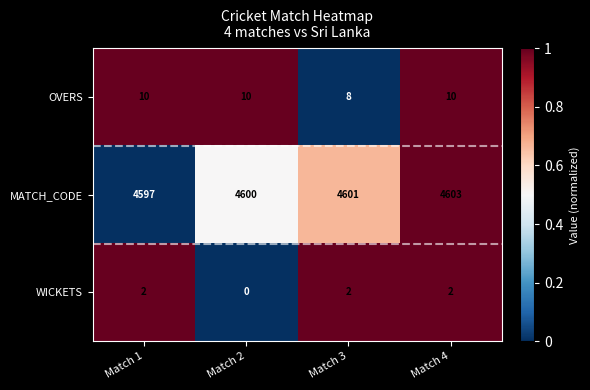

List the series in order of their peak value, lowest first.

WICKETS, OVERS, MATCH_CODE